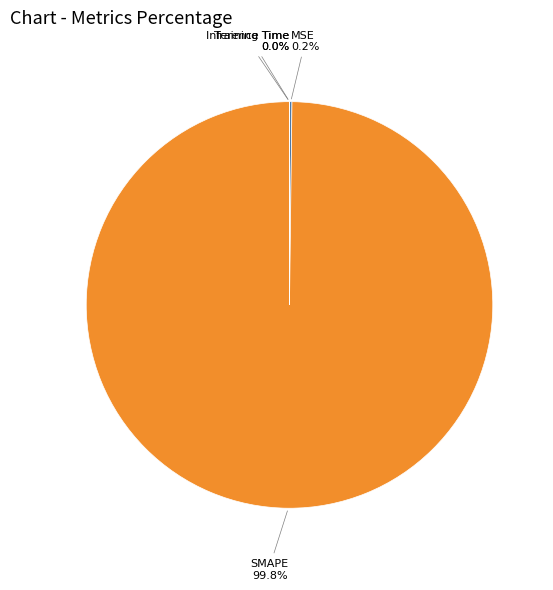

Which slice is the largest?

SMAPE